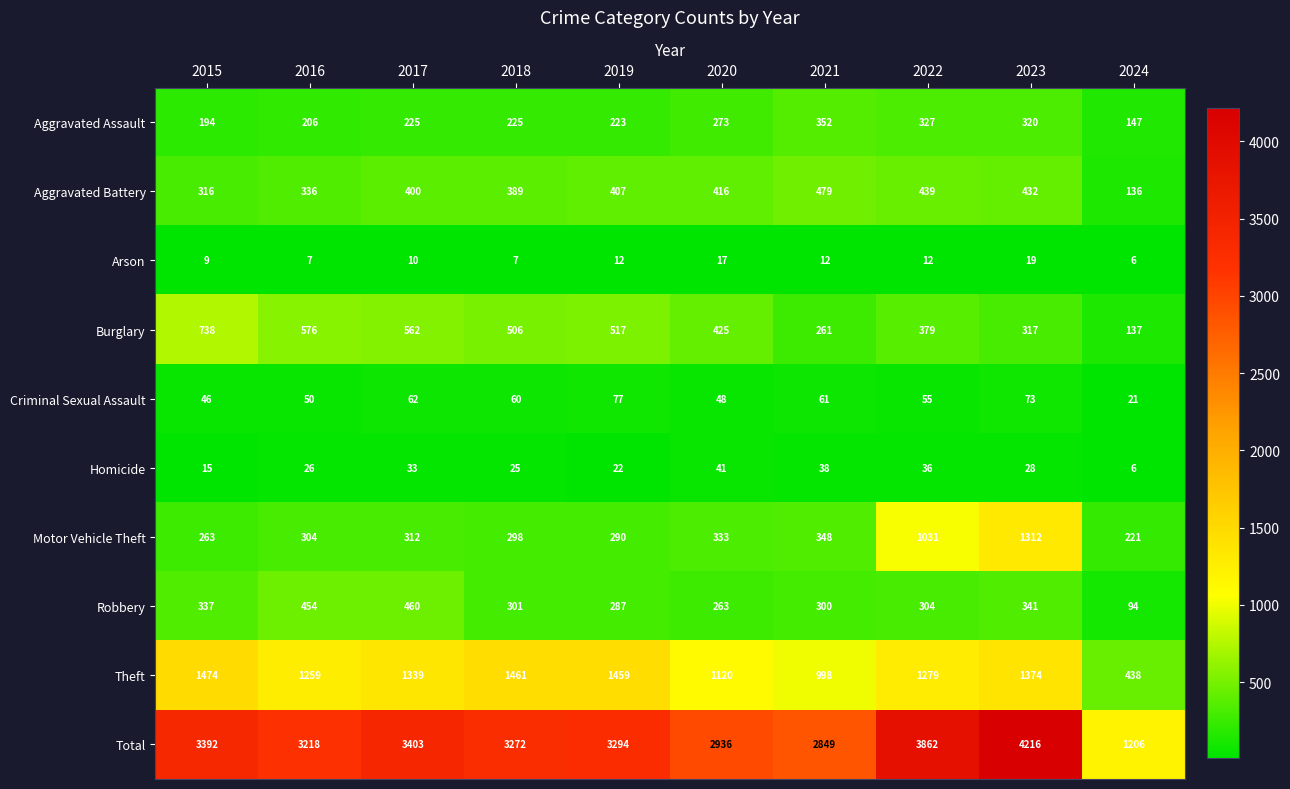

At how many categories does at least one series exceed 208?

10